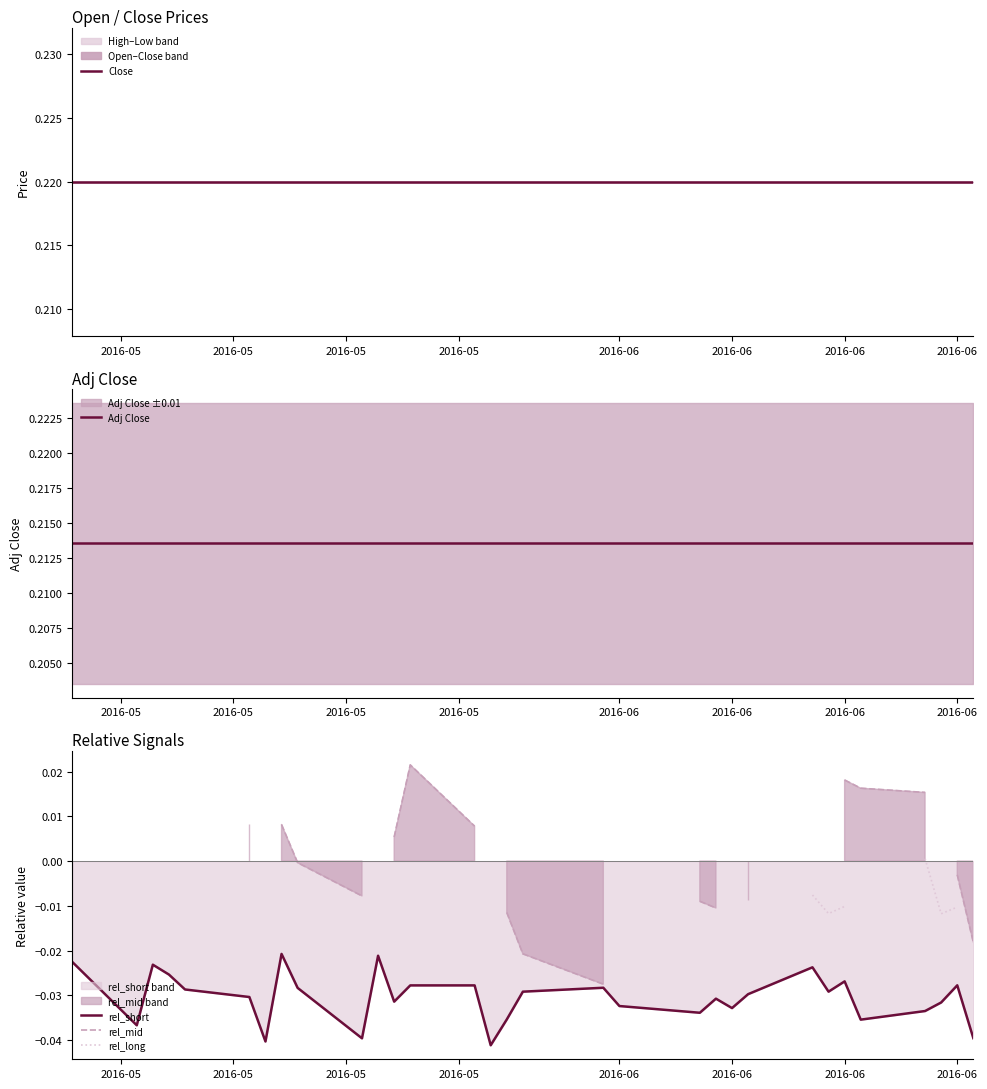

How many lines are shown in the chart?

5